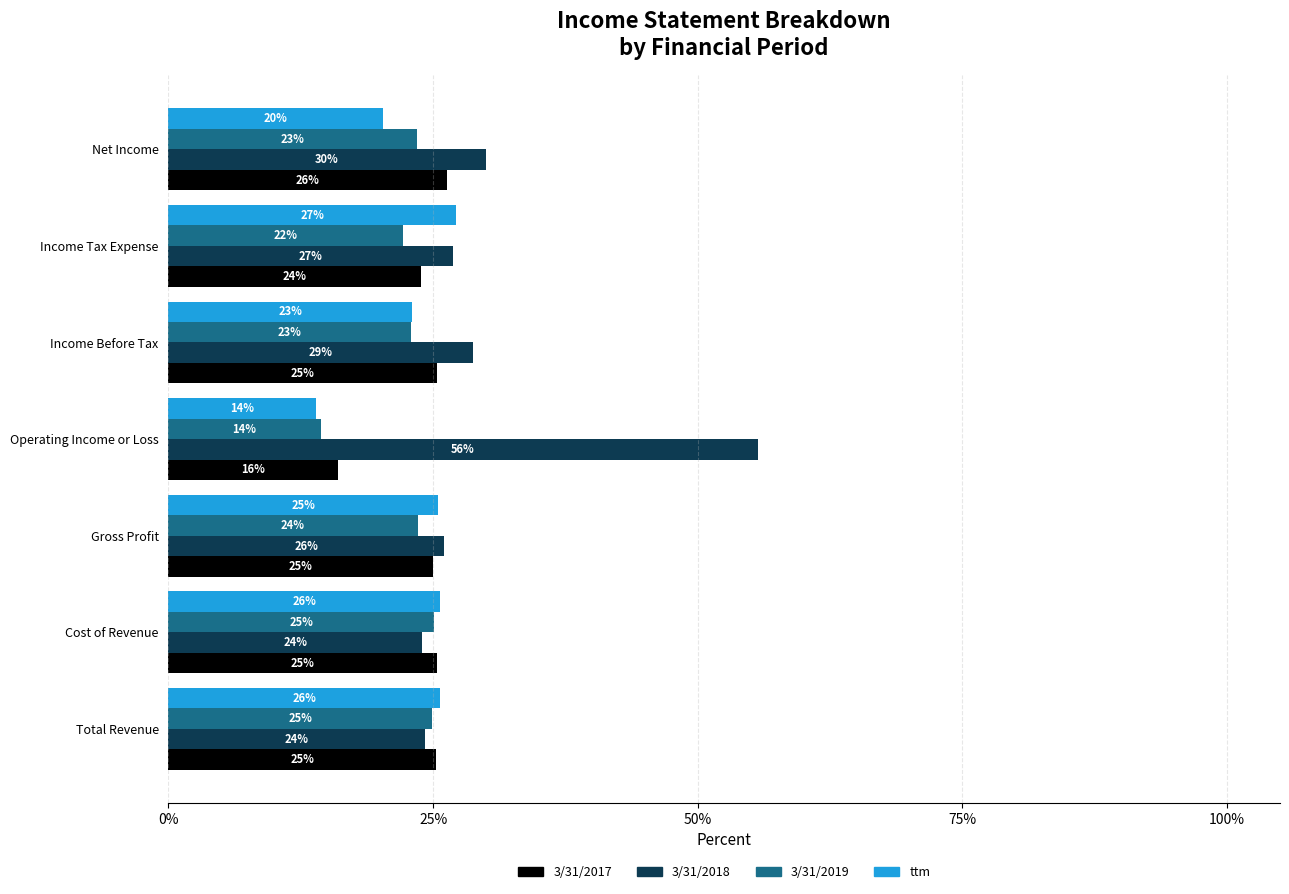

Which series changed the most between Gross Profit and Income Before Tax?

3/31/2018